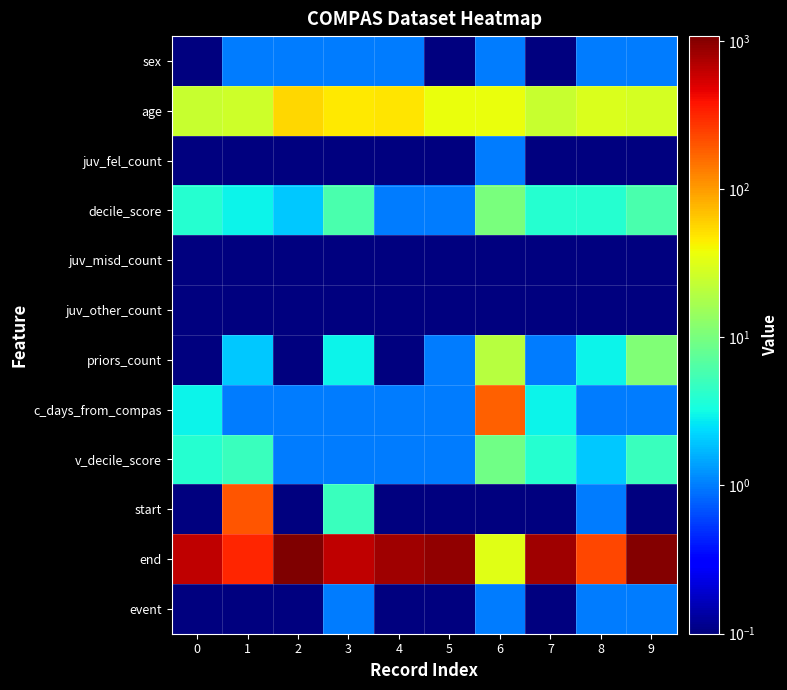

Which series changed the most between 6 and 8?

end